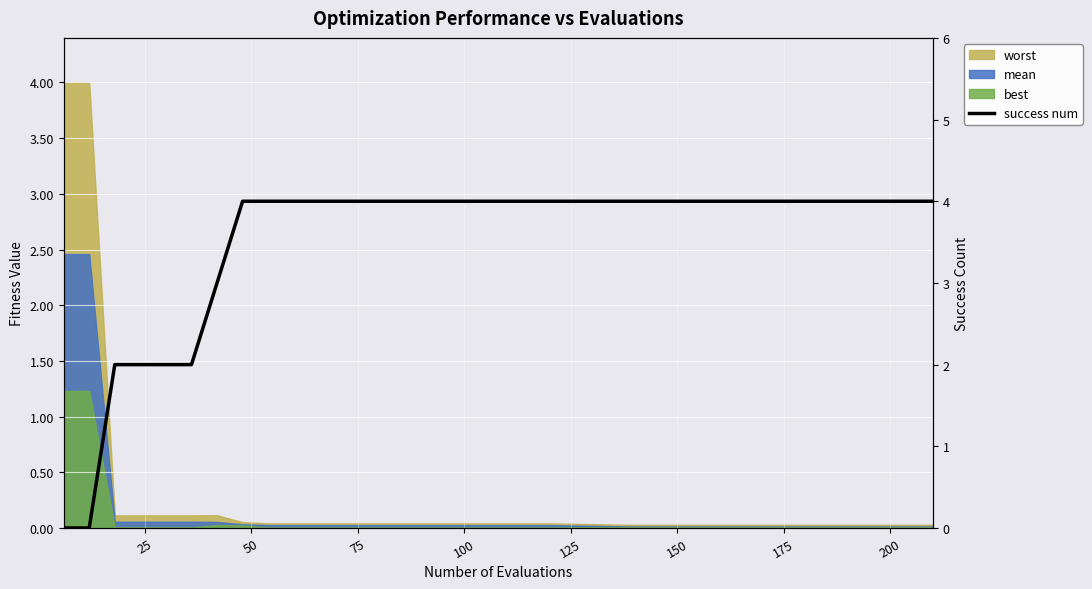

What is the difference between the maximum and second lowest values?

4